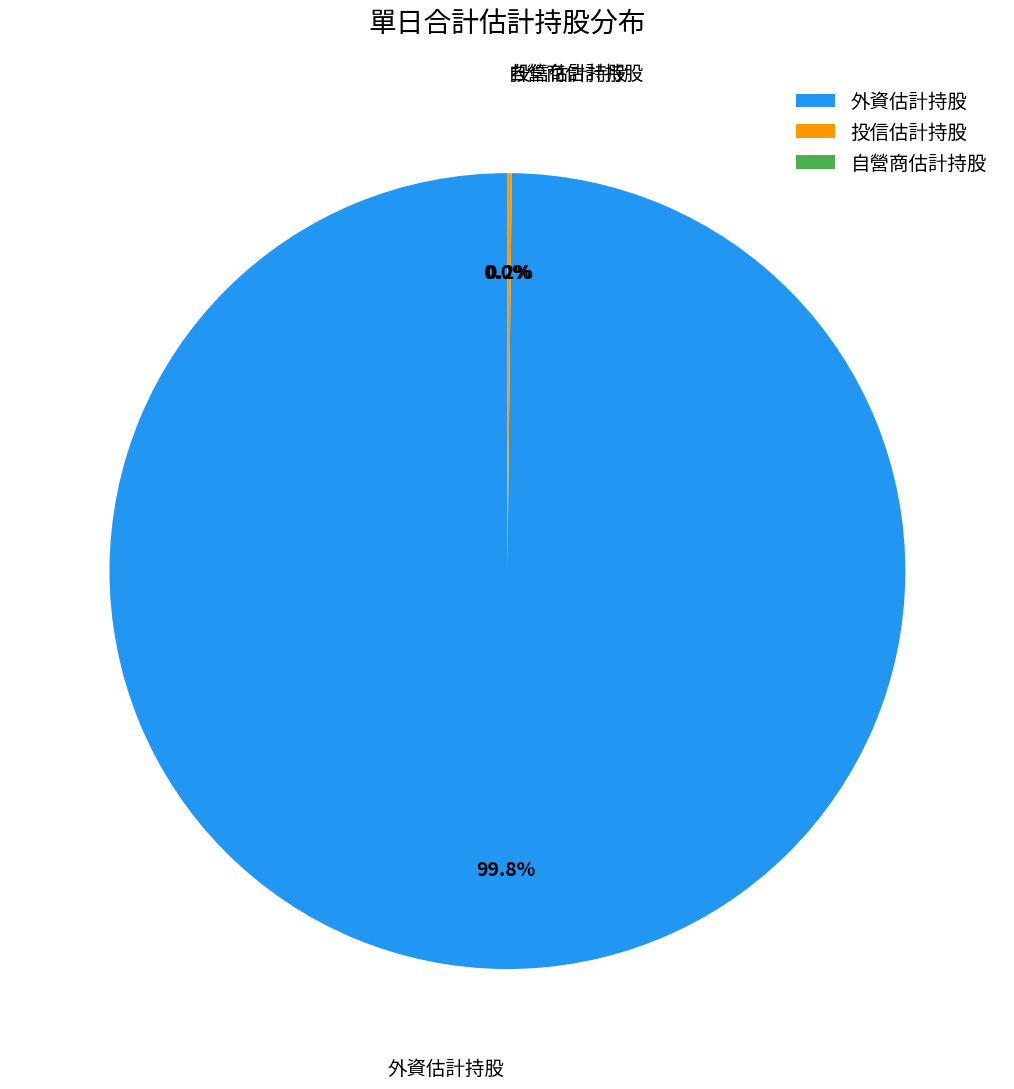

Does any single category account for the majority?

Yes